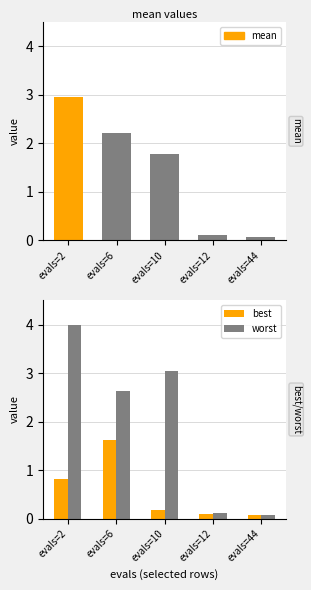

What is the sum of the worst values at evals=6 and evals=12?

2.8